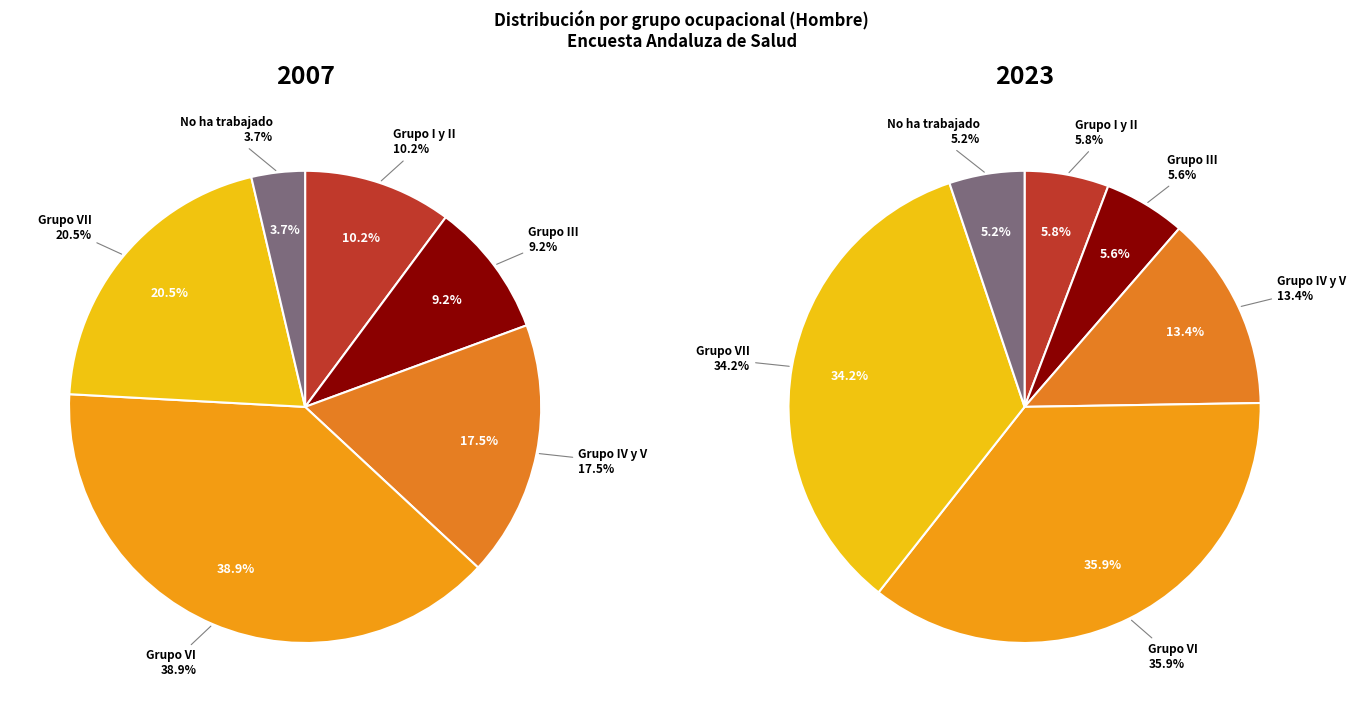

Which category has the smallest portion of the pie?

No ha trabajado